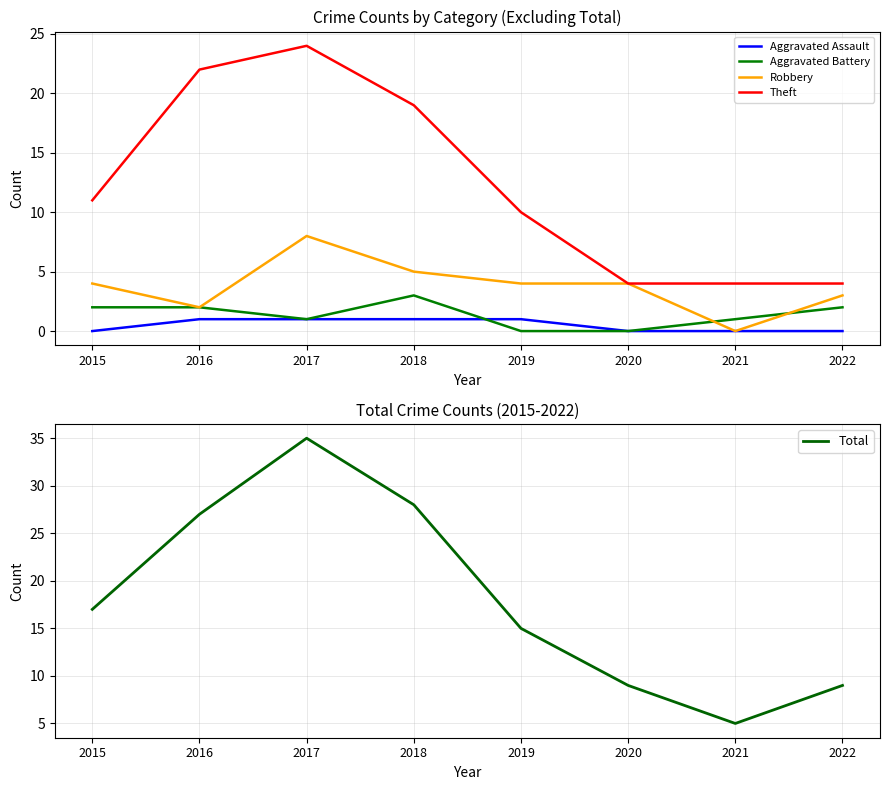

The Robbery series shows 13 at 2017. True or false?

False